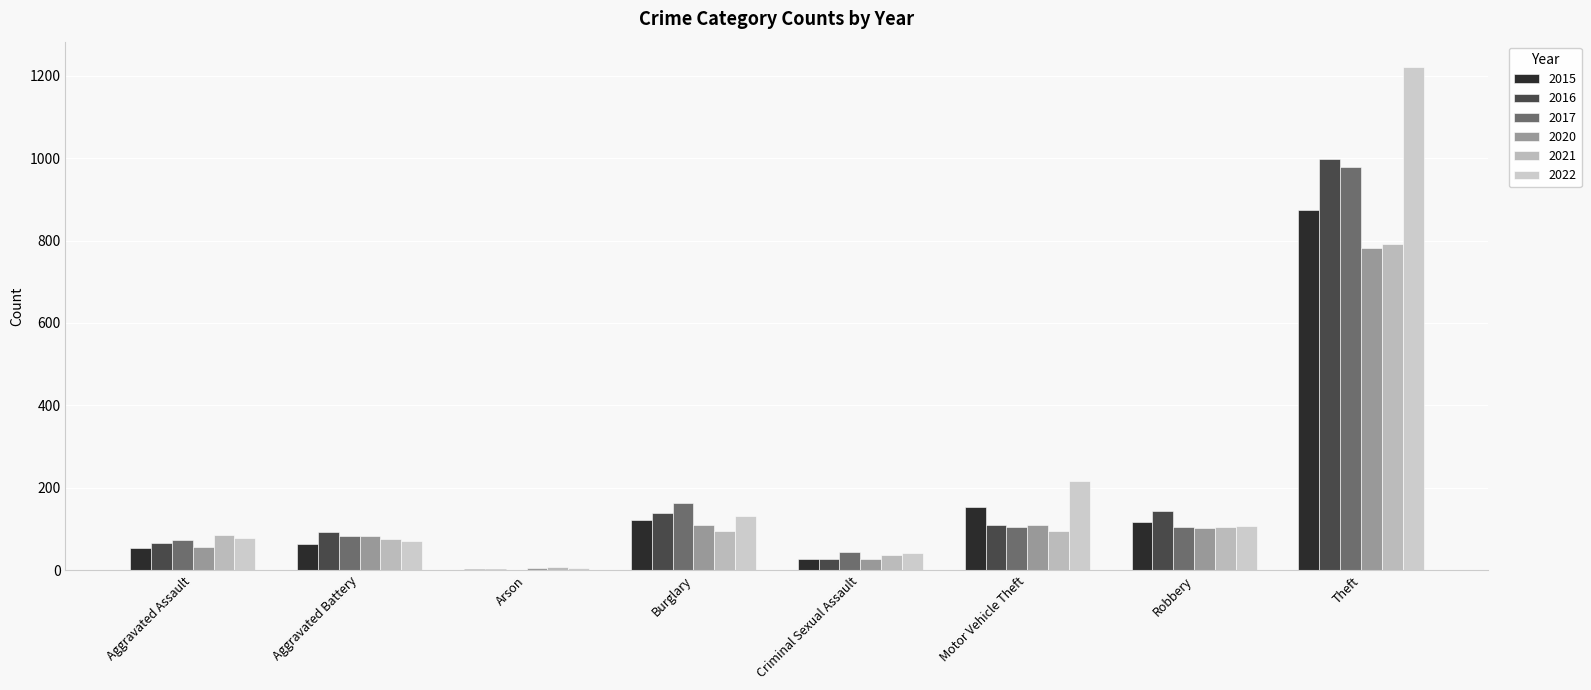

Between Aggravated Battery and Arson, which series saw the biggest shift?

2016